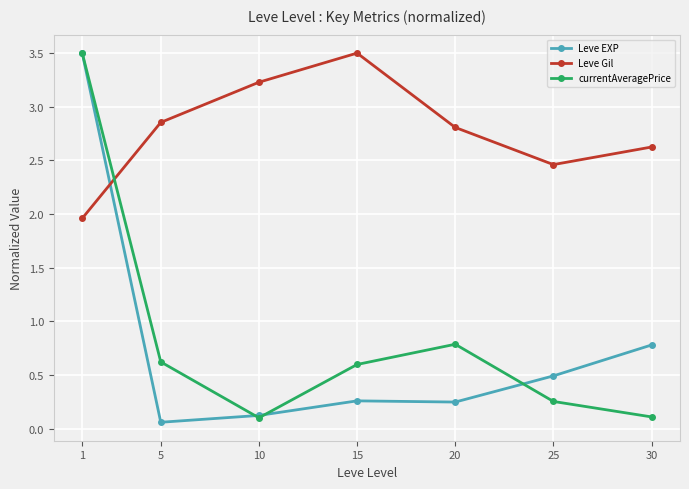

At which label does Leve Gil first exceed 2?

5